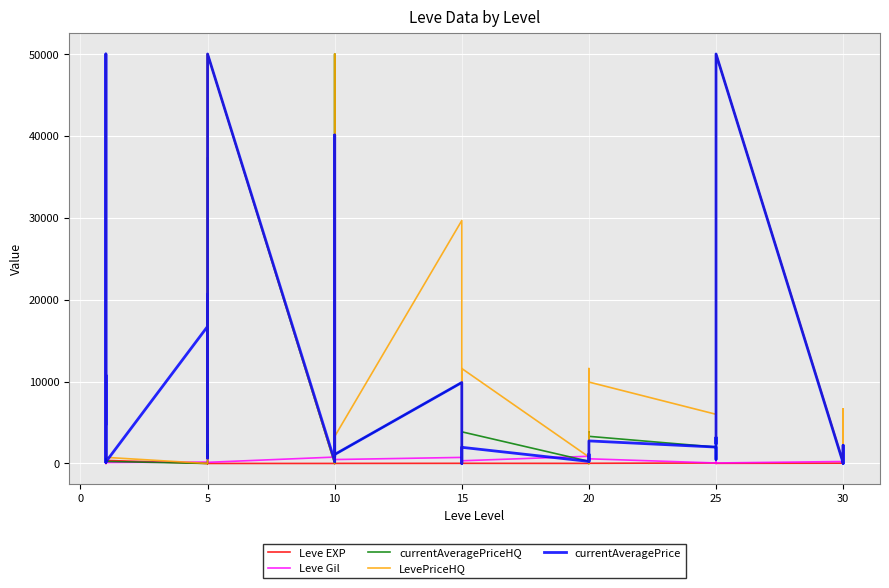

What is the greatest value displayed?

50000.0